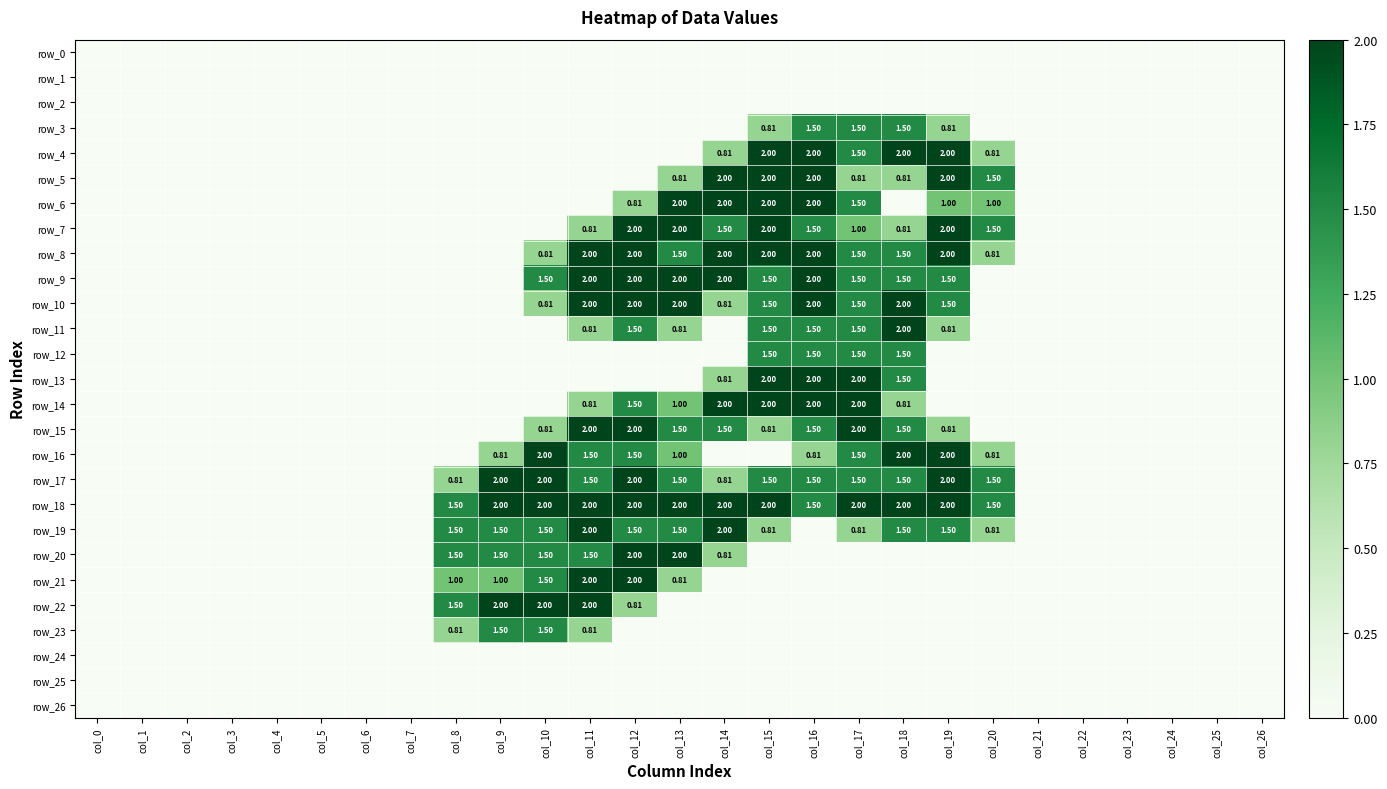

Between col_21 and col_7, which is larger?

col_21